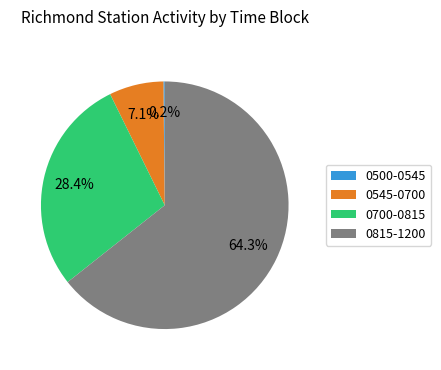

Is there a majority slice in this chart?

Yes